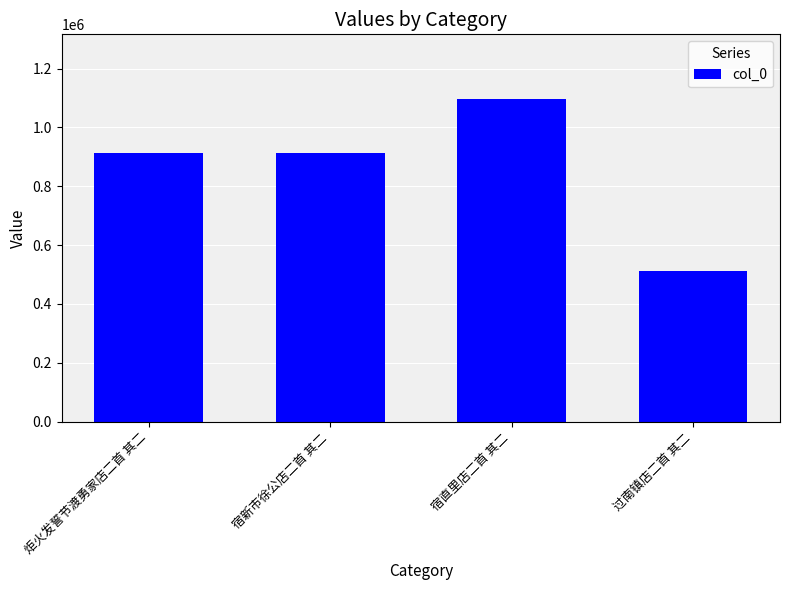

How many bars are there in total?

4